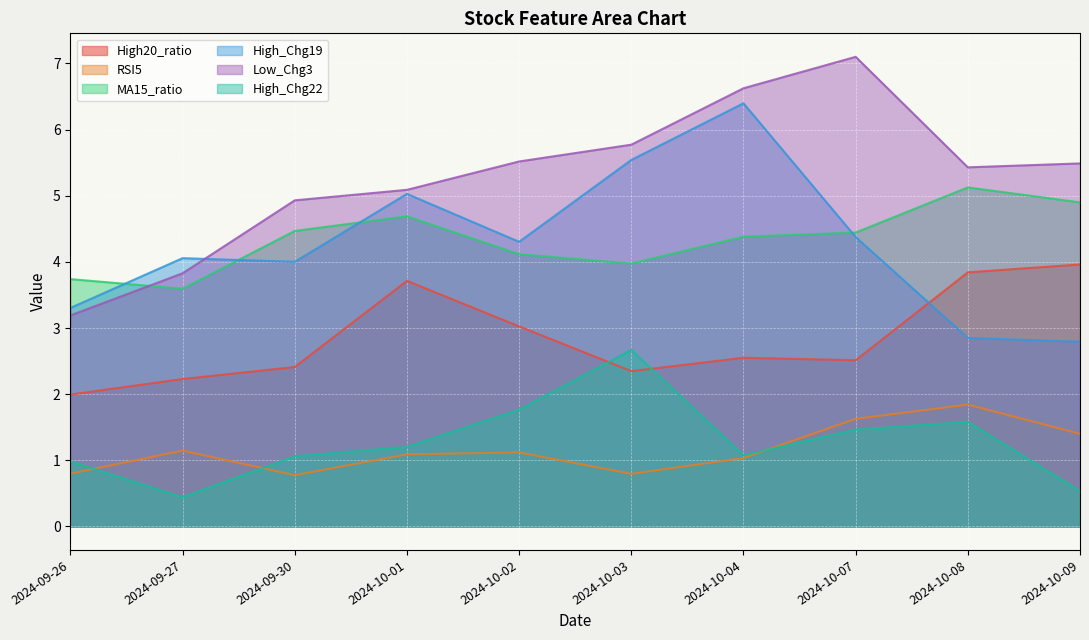

What is the sum of all High_Chg22 values?

12.8